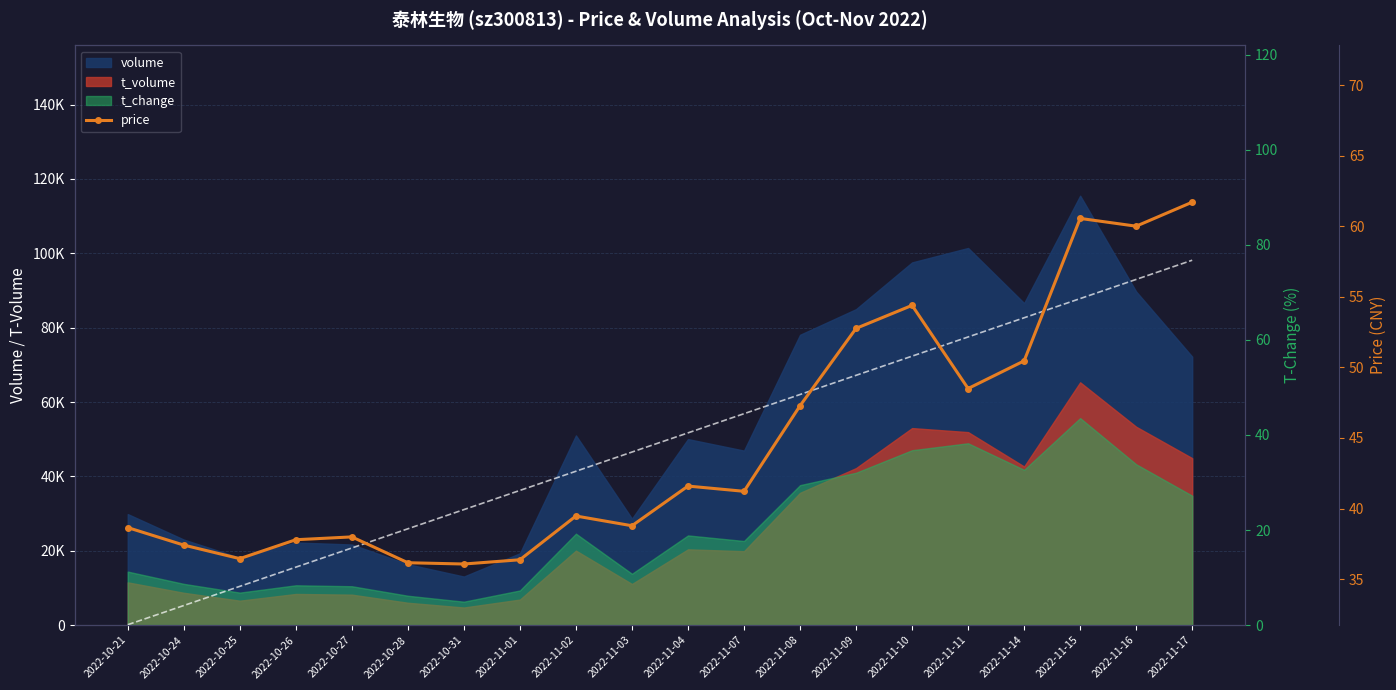

Reading right to left, what are all the values shown in this chart?

61.7	60.0	60.5	50.5	48.5	54.4	52.8	47.3	41.2	41.6	38.8	39.5	36.4	36.1	36.2	38.0	37.8	36.5	37.4	38.6